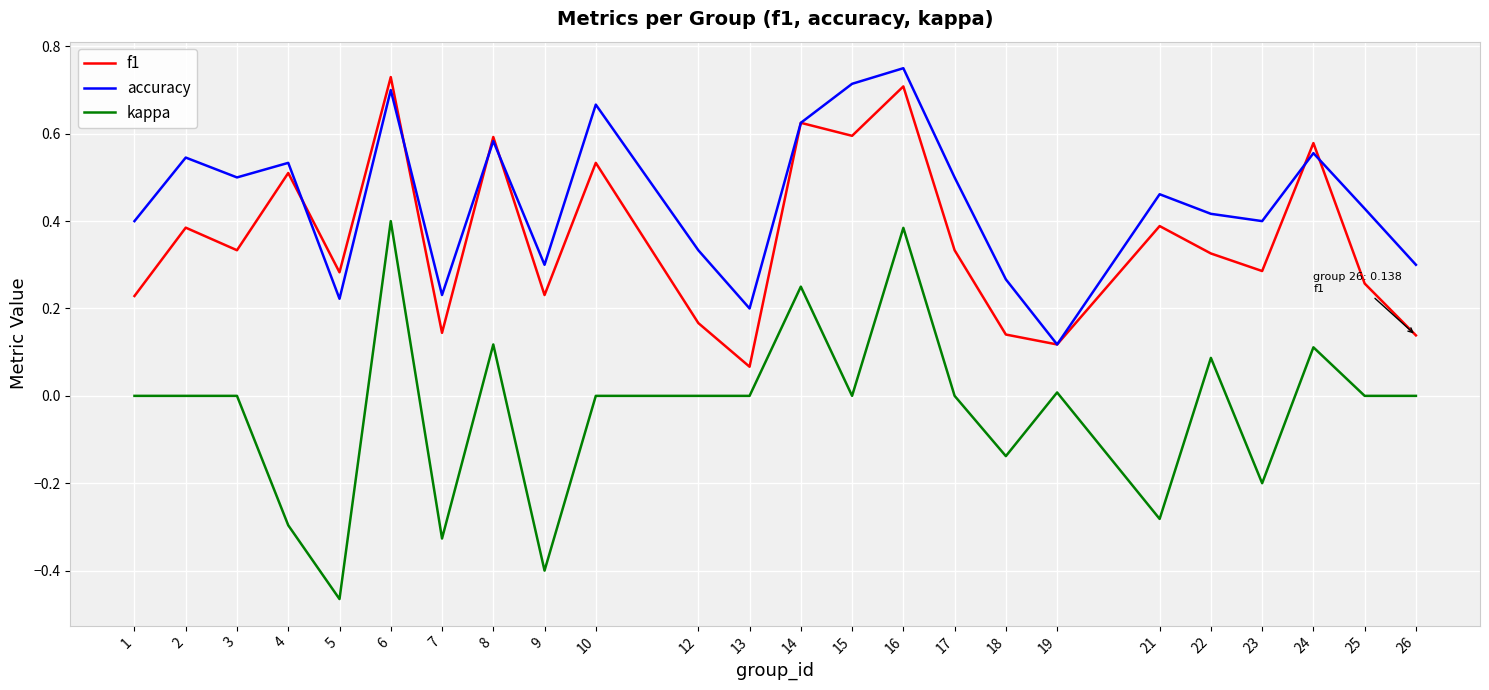

In f1, how many points are lower than both neighbors (excluding endpoints)?

8